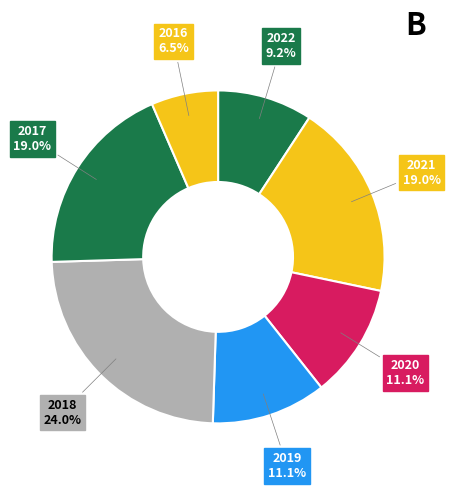

Which has a higher value, 2016 or 2020?

2020